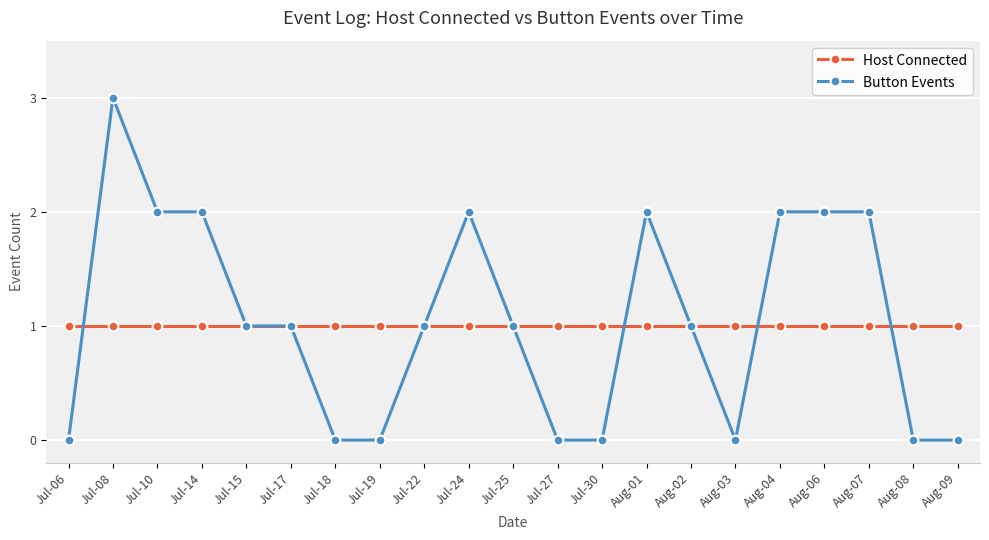

List the series in order of their overall mean, highest first.

Button Events, Host Connected